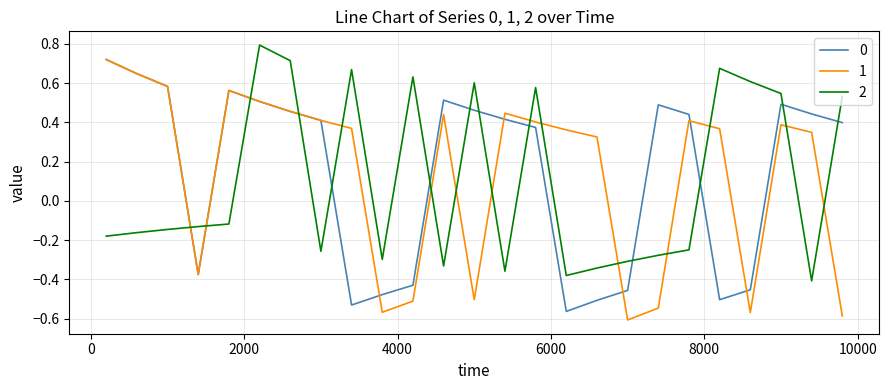

True or false: 2 and 1 intersect in this chart.

True